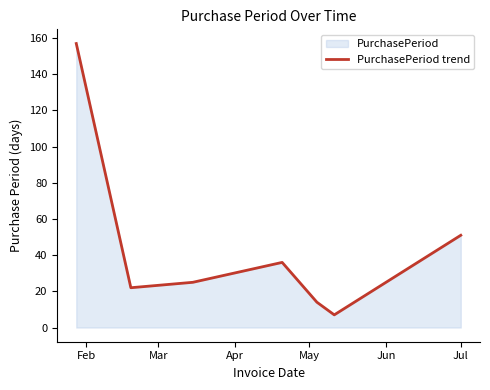

What is the smallest value displayed?

7